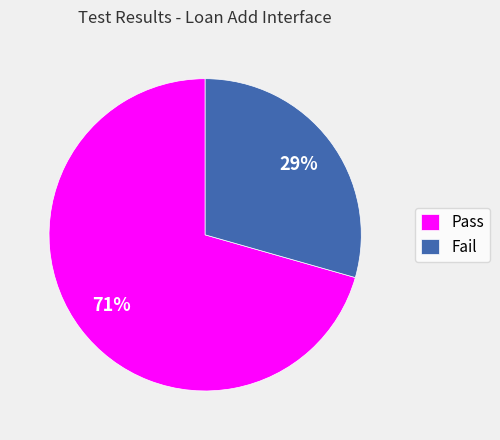

Which slice is the smallest?

Fail